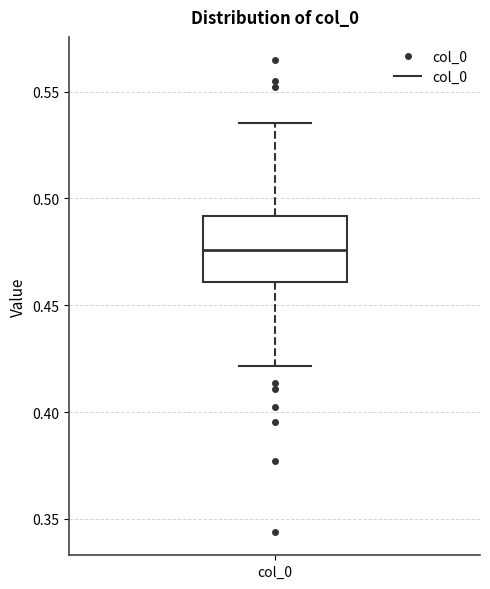

Transcribe this box plot: give where the median line is, the range the box spans, and where the two whiskers end, as read against the y-axis. The values are not printed on the chart, so give them approximately, as read against the axis.

median 0.475, box 0.460 to 0.490, whiskers 0.420 to 0.535